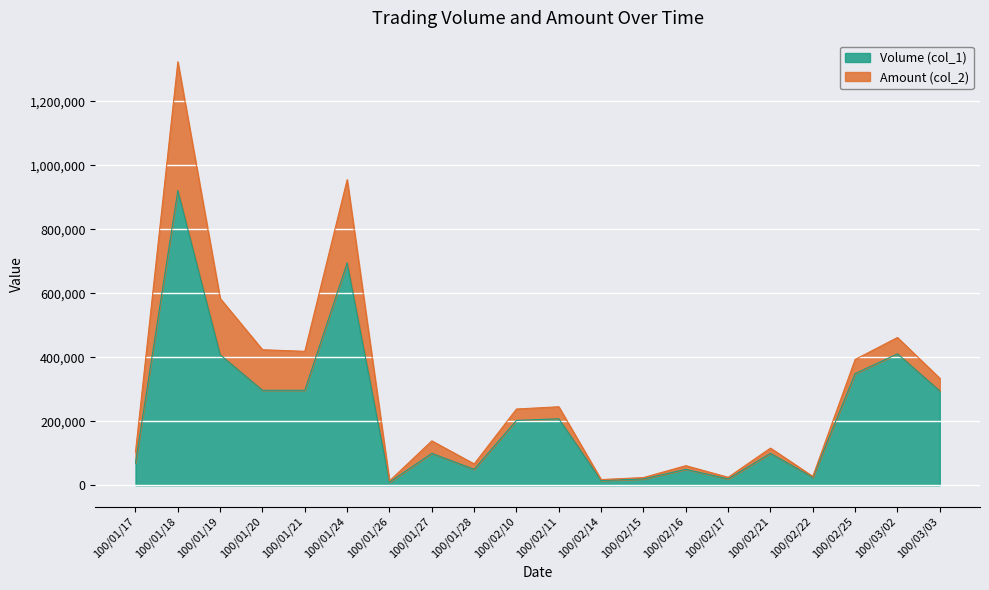

What is the minimum value shown in the chart?

10000